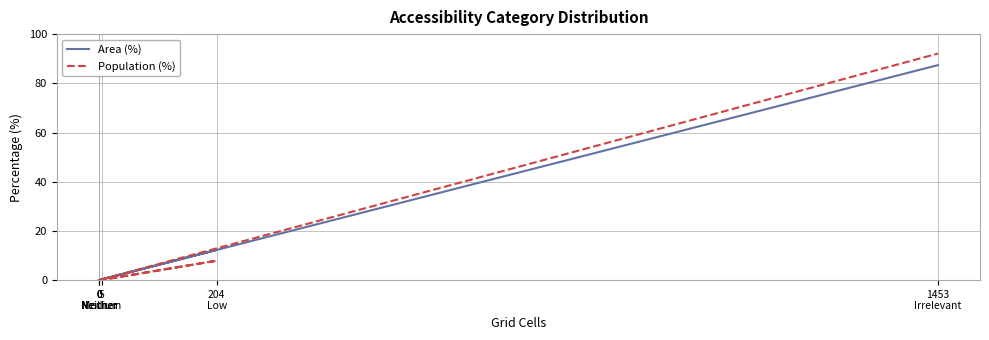

How many positive values does the Population (%) series have?

2